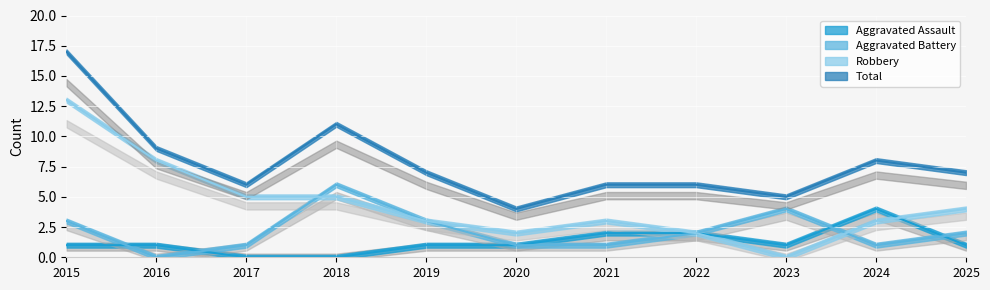

How many data points in Aggravated Battery are less than 2?

5